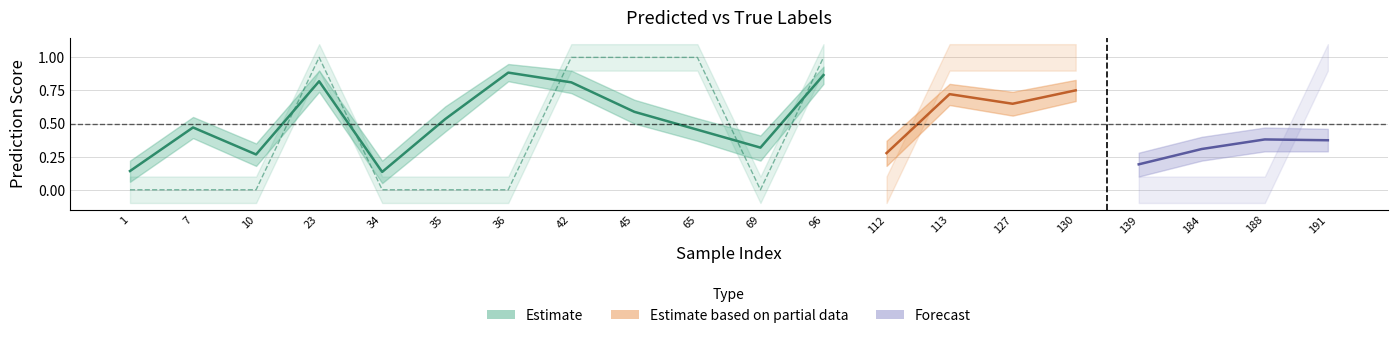

Reading left to right, transcribe all the data shown in this chart.

mean_pred: 1=0.1	7=0.5	10=0.3	23=0.8	34=0.1	35=0.5	36=0.9	42=0.8	45=0.6	65=0.5	69=0.3	96=0.9	112=0.3	113=0.7	127=0.6	130=0.8	139=0.2	184=0.3	188=0.4	191=0.4
upper_pred: 1=0.2	7=0.6	10=0.3	23=0.9	34=0.2	35=0.6	36=0.9	42=0.9	45=0.7	65=0.5	69=0.4	96=0.9	112=0.4	113=0.8	127=0.7	130=0.8	139=0.3	184=0.4	188=0.5	191=0.5
lower_pred: 1=0.1	7=0.4	10=0.2	23=0.7	34=0.1	35=0.4	36=0.8	42=0.7	45=0.5	65=0.4	69=0.2	96=0.8	112=0.2	113=0.6	127=0.6	130=0.7	139=0.1	184=0.2	188=0.3	191=0.3
mean_true: 1=0.0	7=0.0	10=0.0	23=1.0	34=0.0	35=0.0	36=0.0	42=1.0	45=1.0	65=1.0	69=0.0	96=1.0	112=0.0	113=1.0	127=1.0	130=1.0	139=0.0	184=0.0	188=0.0	191=1.0
upper_true: 1=0.1	7=0.1	10=0.1	23=1.1	34=0.1	35=0.1	36=0.1	42=1.1	45=1.1	65=1.1	69=0.1	96=1.1	112=0.1	113=1.1	127=1.1	130=1.1	139=0.1	184=0.1	188=0.1	191=1.1
lower_true: 1=-0.1	7=-0.1	10=-0.1	23=0.9	34=-0.1	35=-0.1	36=-0.1	42=0.9	45=0.9	65=0.9	69=-0.1	96=0.9	112=-0.1	113=0.9	127=0.9	130=0.9	139=-0.1	184=-0.1	188=-0.1	191=0.9